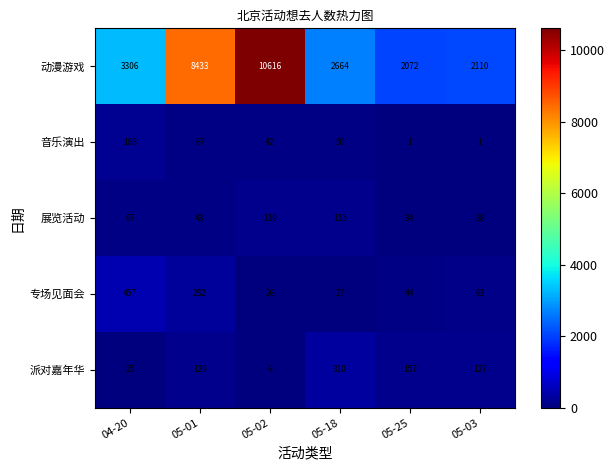

At 04-20, list the series in order from largest to smallest.

动漫游戏, 专场见面会, 音乐演出, 展览活动, 派对嘉年华